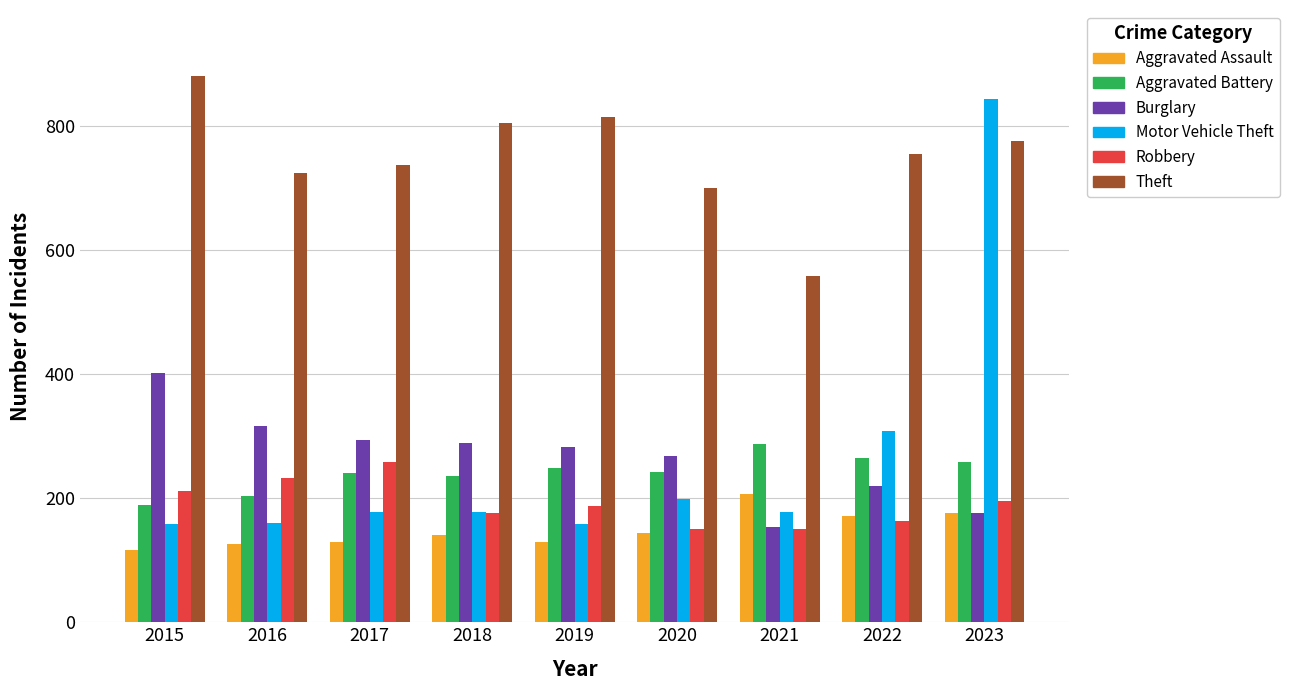

What is the sum of the Aggravated Assault values at 2020 and 2021?

351